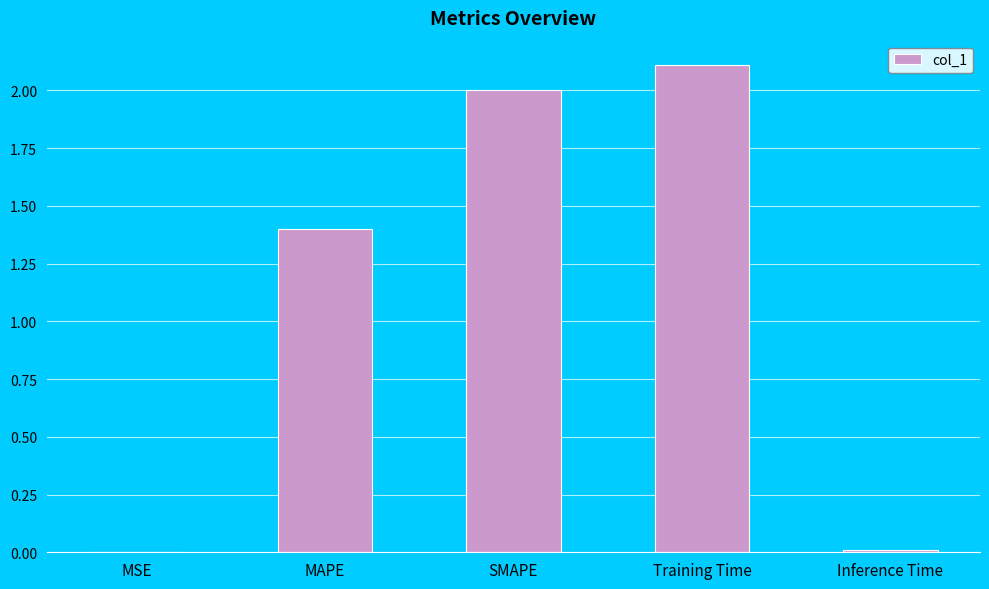

What is the maximum value shown in the chart?

2.1